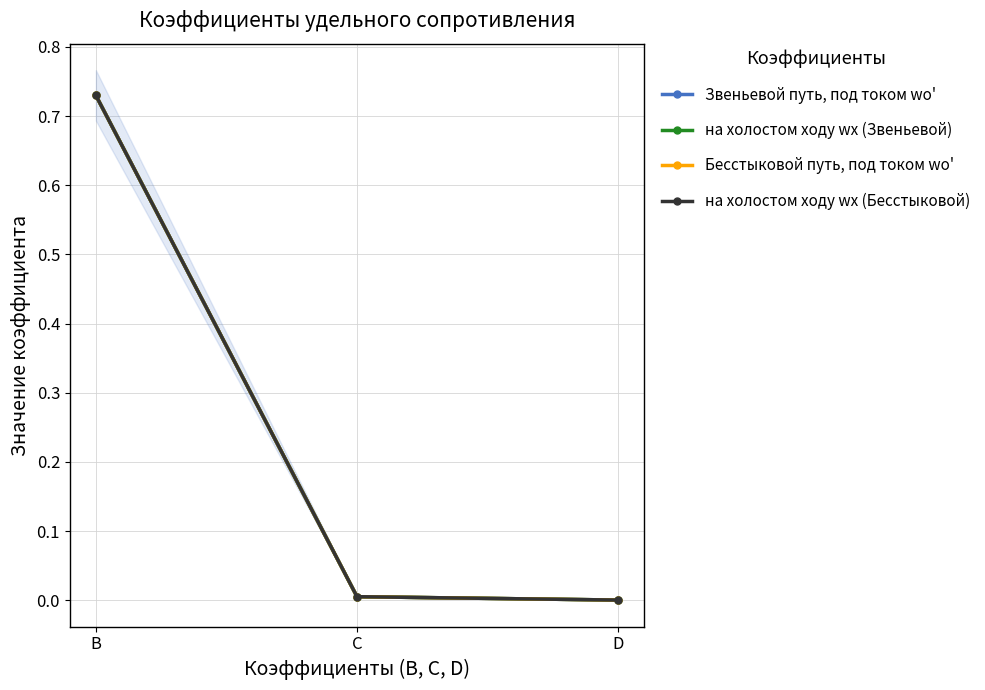

Count the number of data series in this chart.

4